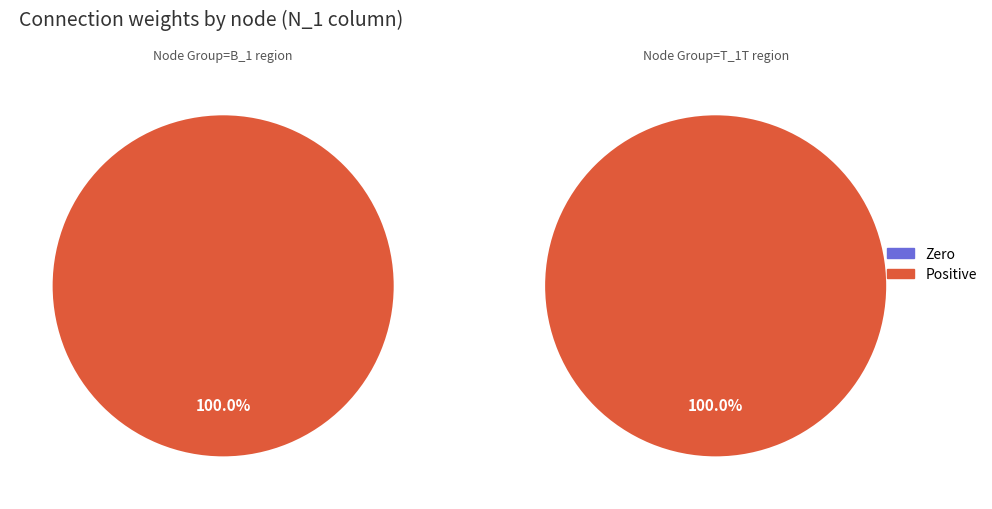

The V_1T slice represents 0% of the pie. True or false?

True